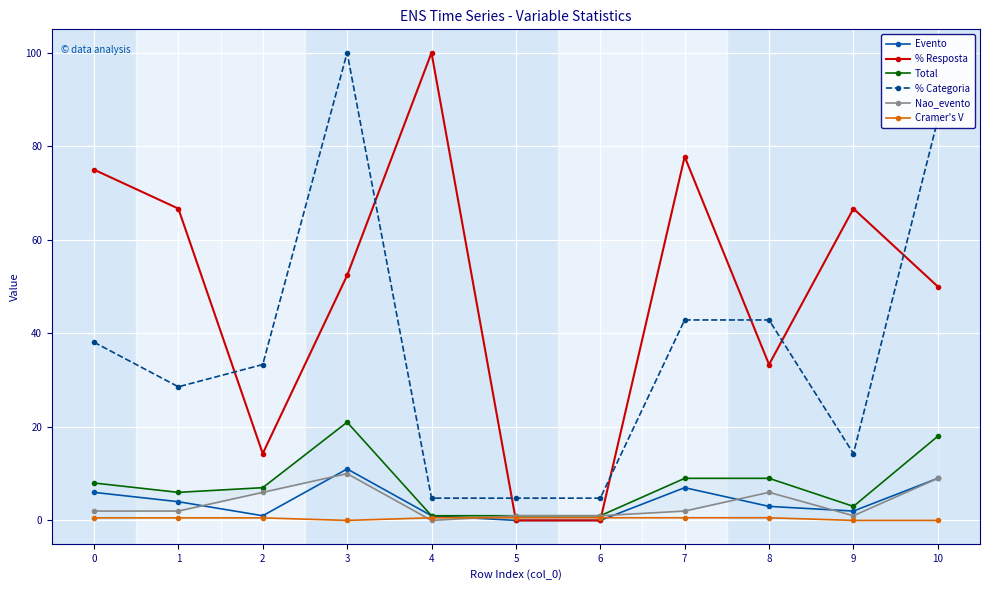

Is the value of % Categoria at 2 greater than the value of Total at 0?

Yes